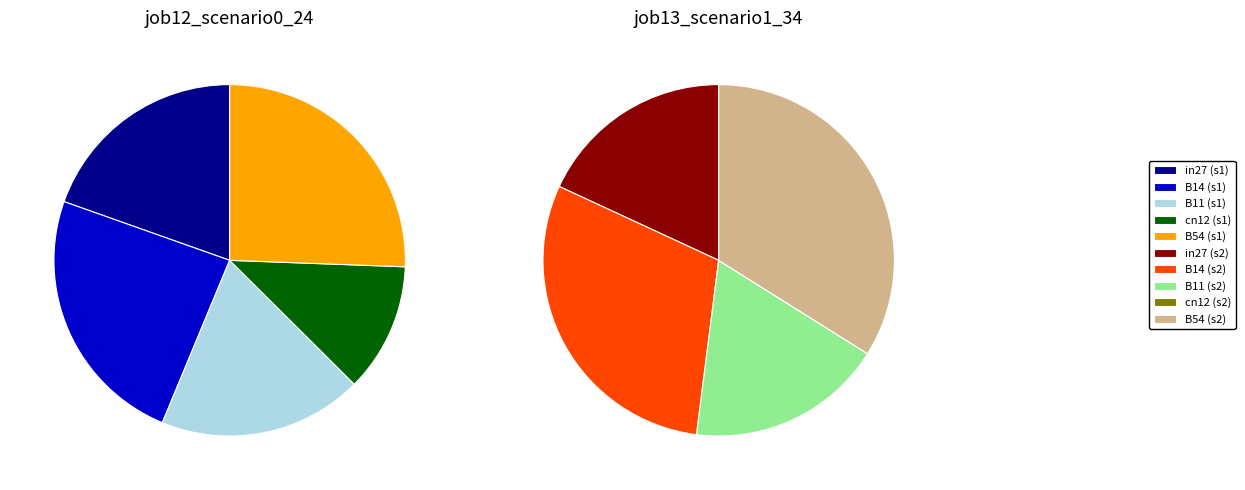

True or false: in27 accounts for 31% of the total.

False